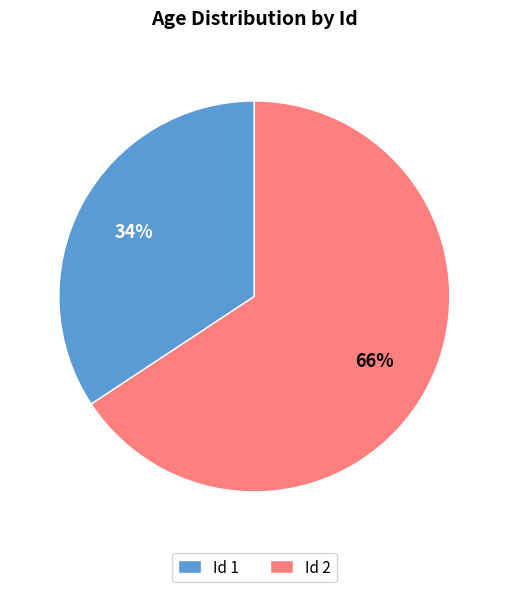

Which slice represents more than half of the pie?

Id 2